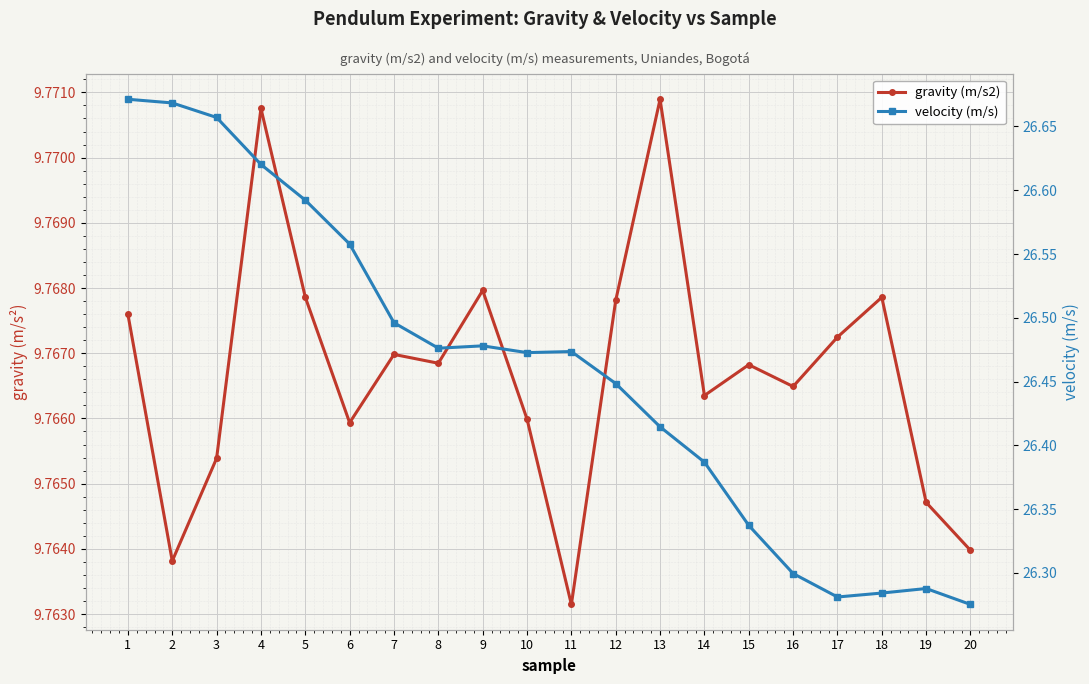

True or false: velocity (m/s) has a value of 26.5 at 10.

True